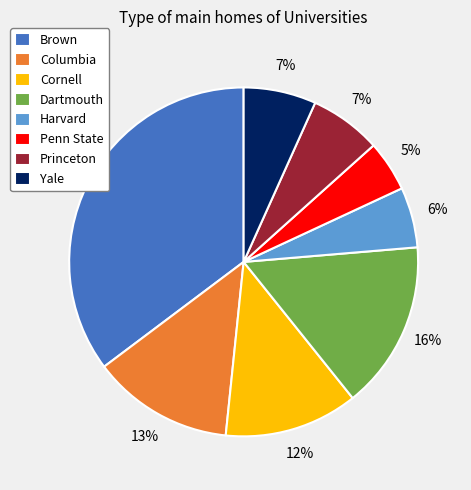

To the nearest percent, what percentage of the pie is Columbia?

13%